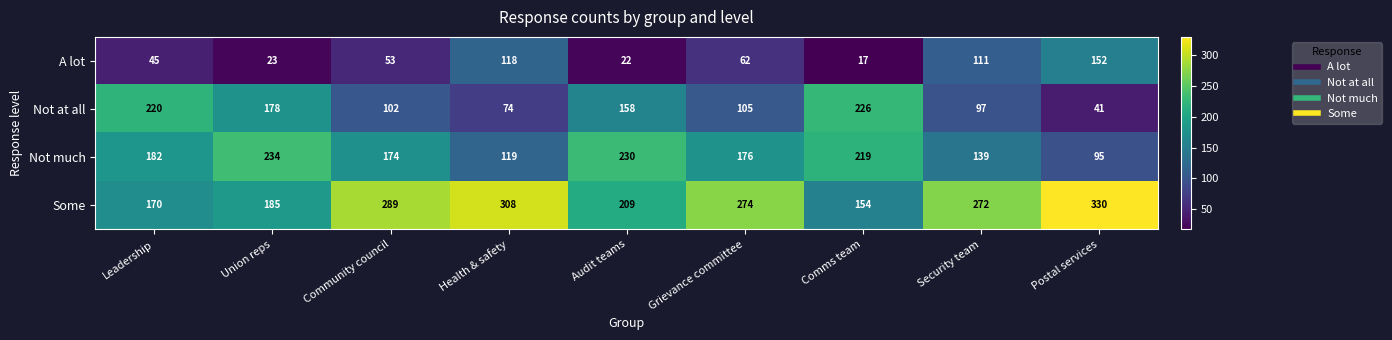

How many data points does each series have?

9